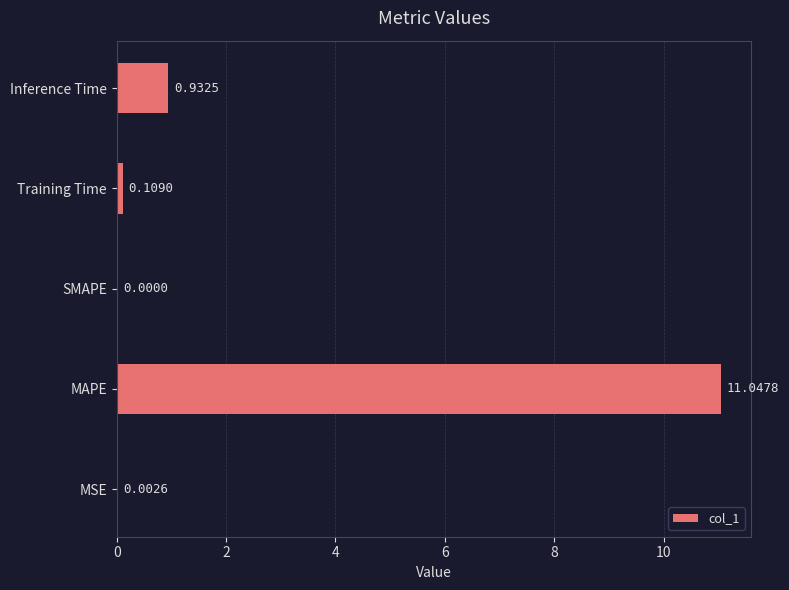

What is the sum of all values?

12.1